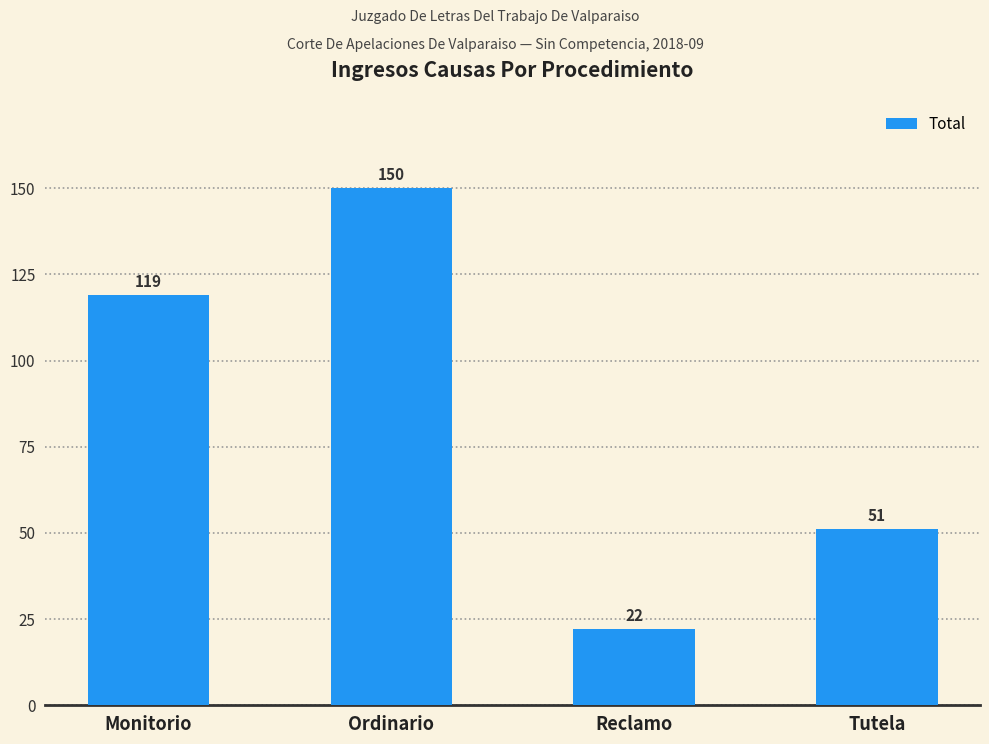

What is the difference between the maximum and minimum values?

128